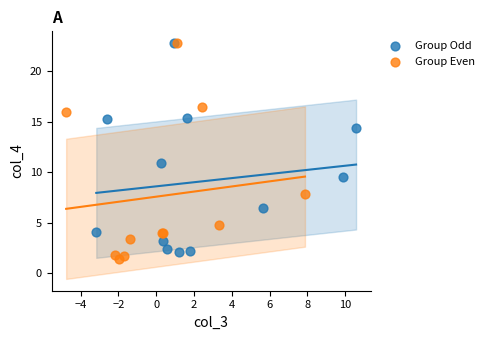

Which series reaches the minimum Y coordinate?

Group Even